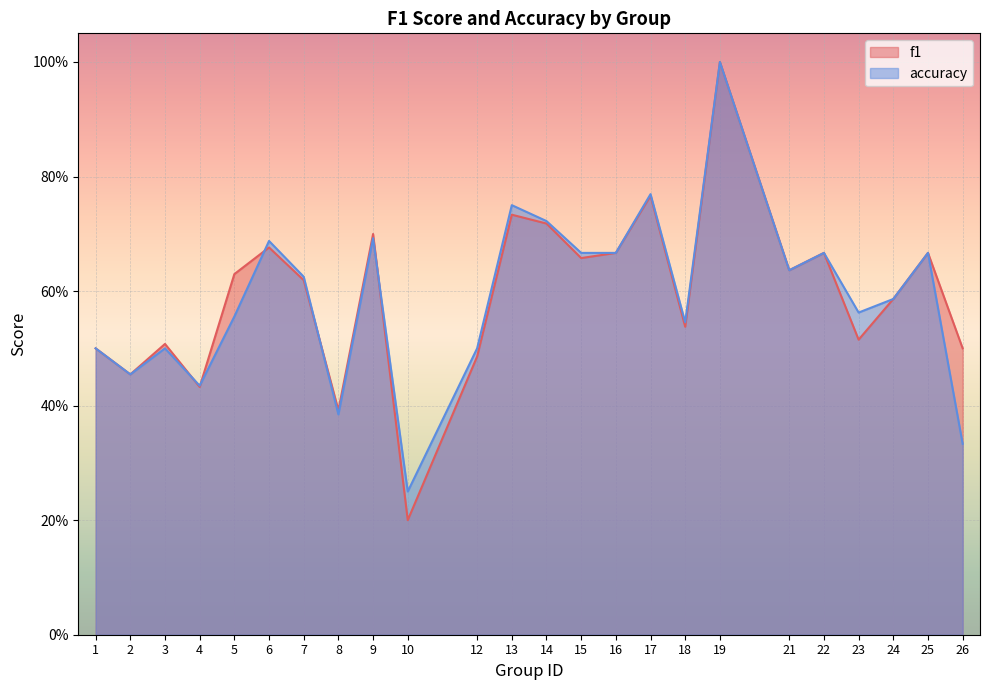

Is it true that f1 equals 0.2 at 8?

False